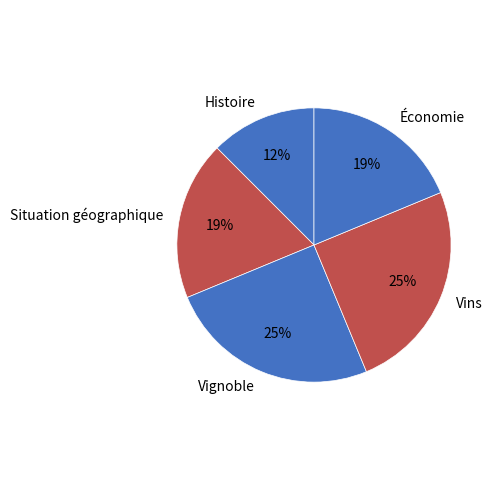

The Situation géographique slice represents 6% of the pie. True or false?

False